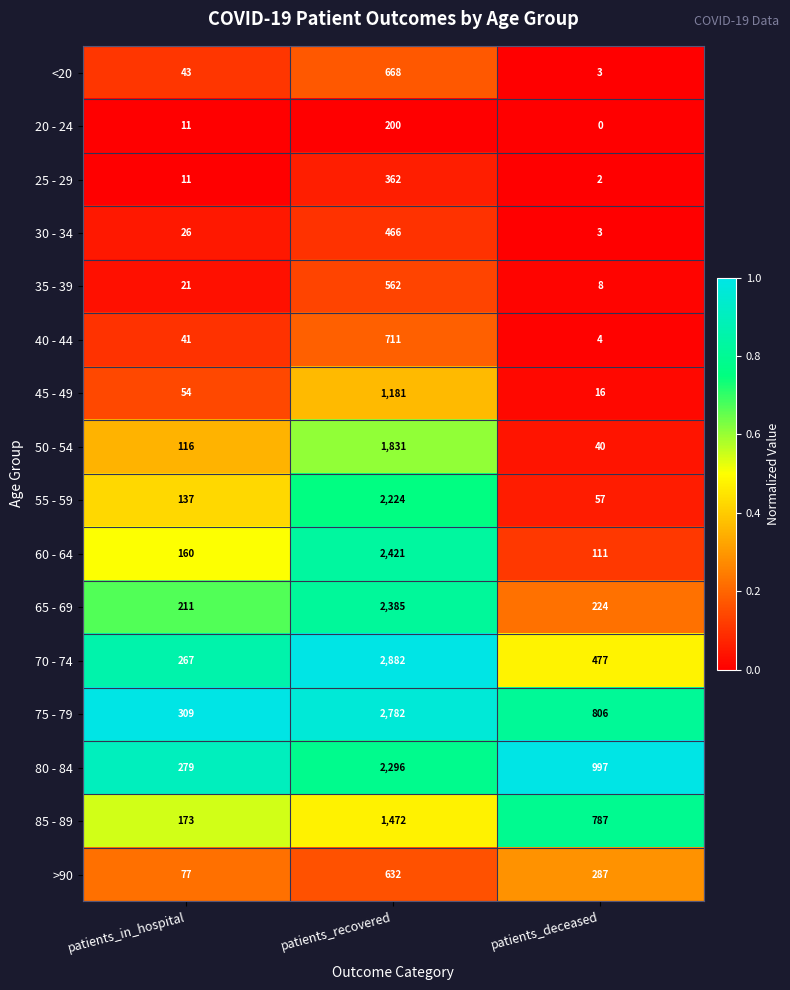

At which label does 30 - 34 reach its minimum?

patients_deceased